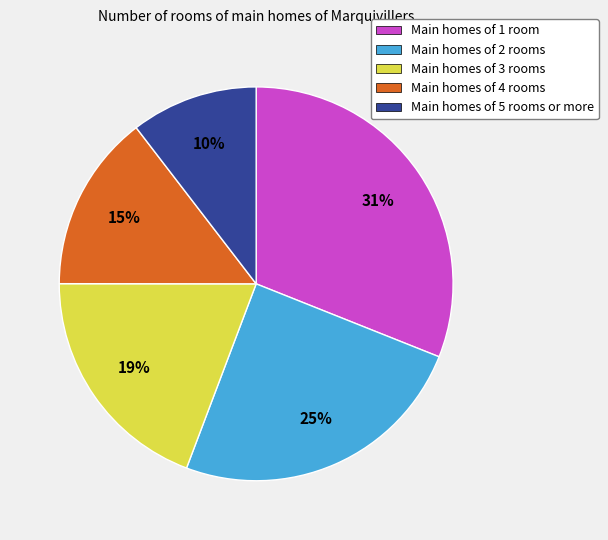

True or false: Main homes of 1 room accounts for 31% of the total.

True